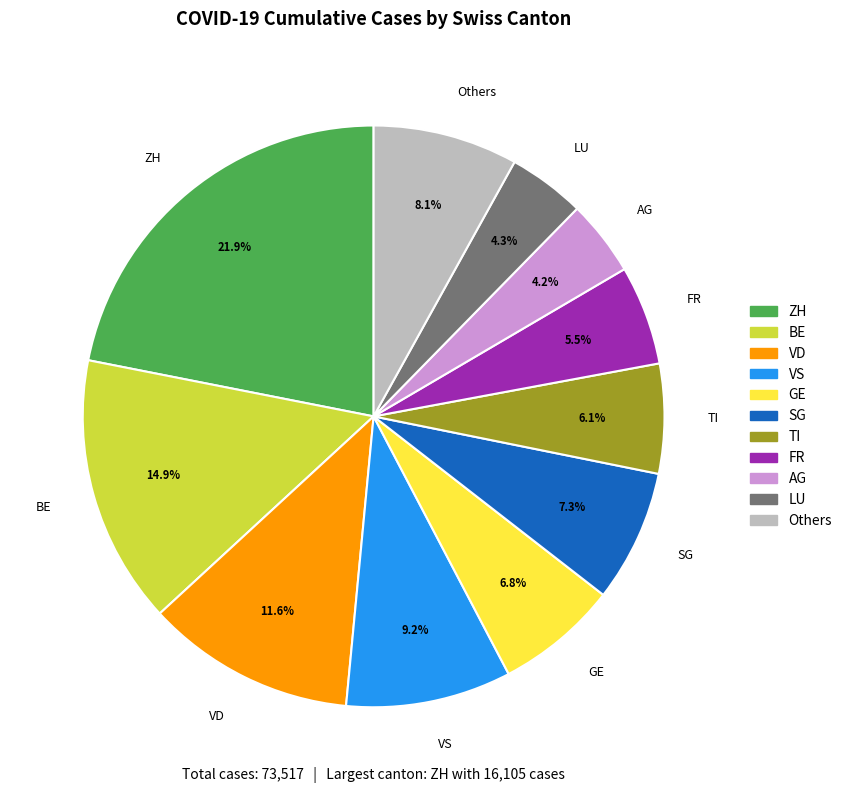

How many slices are in this pie chart?

11